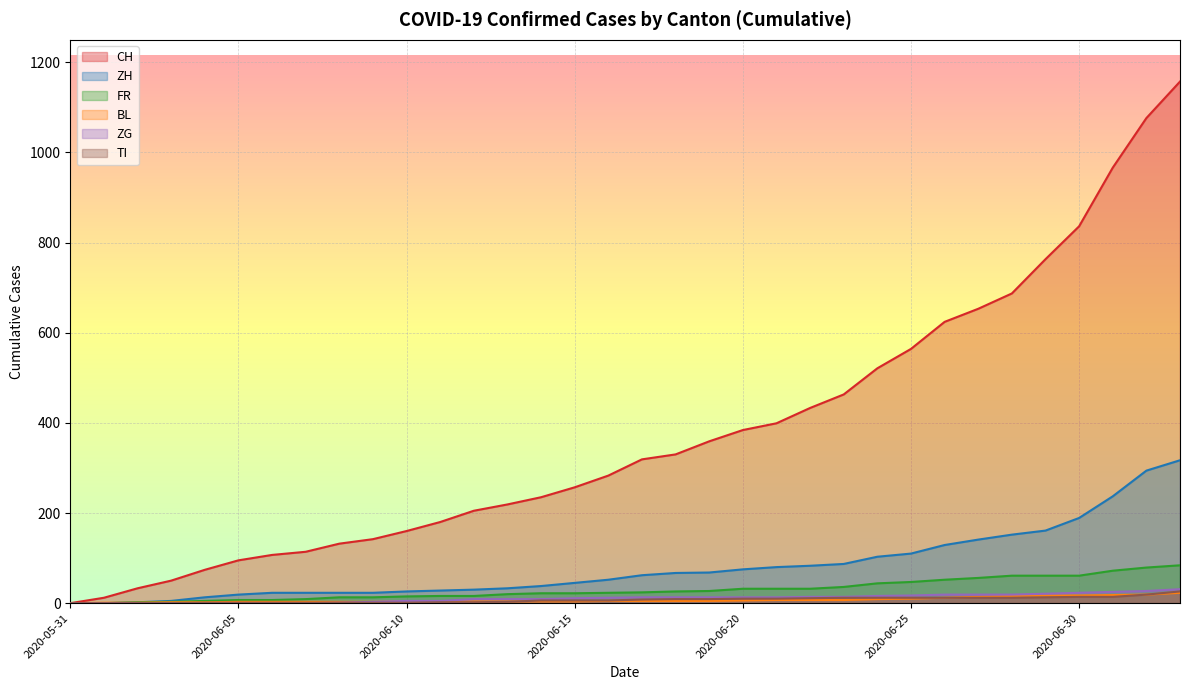

Does the chart display data point markers on the line(s)?

No